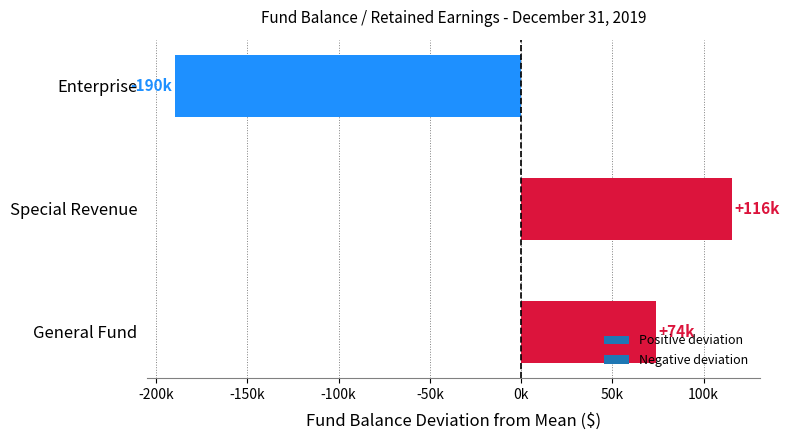

Where is the data nearest to the value -36984?

General Fund